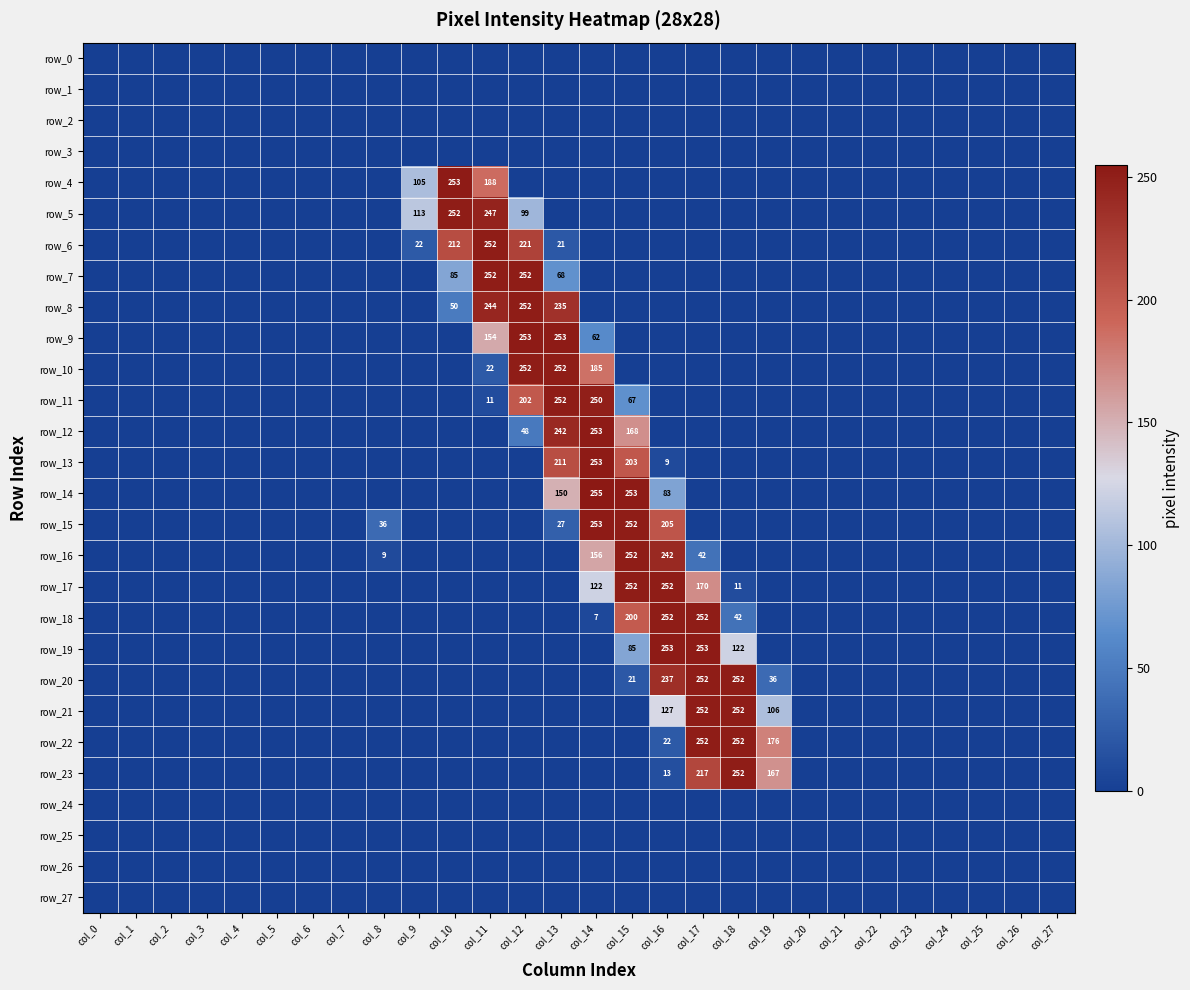

Where is row_11 nearest to the value 126?

col_15